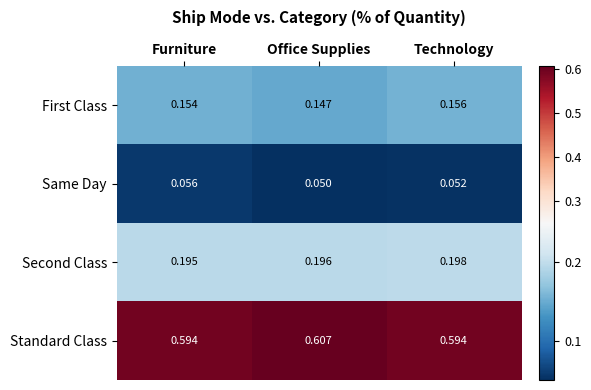

Between Furniture and Office Supplies, which series saw the biggest shift?

Standard Class